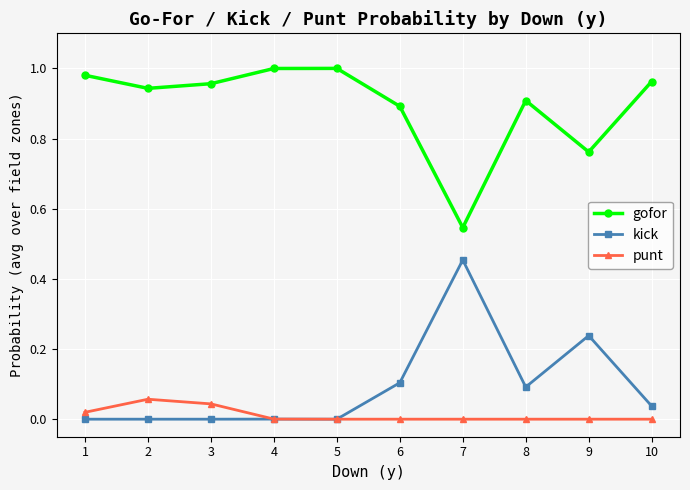

True or false: gofor has more than 2 points higher than both neighbors.

False